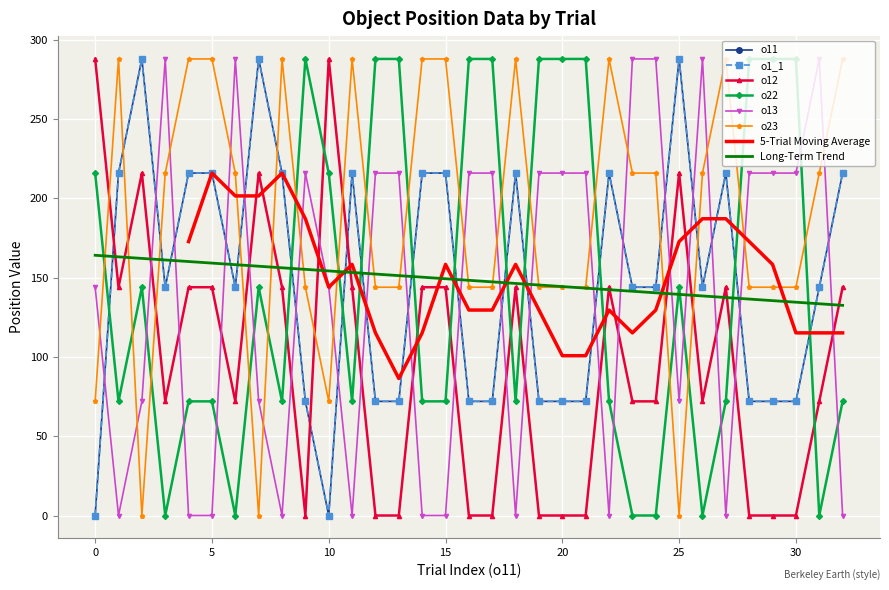

Between which two adjacent categories do o11 and o22 first intersect?

0 and 1